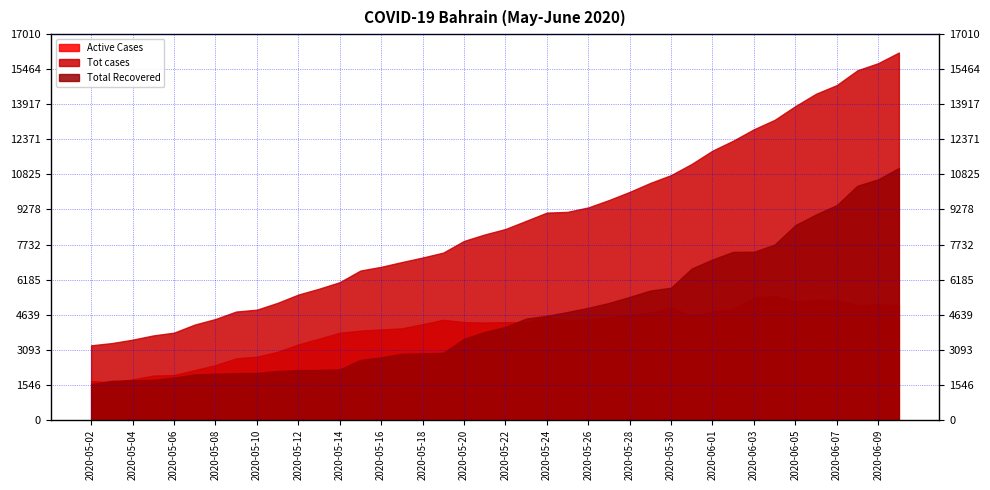

Reading left to right, extract all data points from this chart.

Active Cases: 2020-05-02=1708	2020-05-03=1657	2020-05-04=1781	2020-05-05=1950	2020-05-06=1974	2020-05-07=2191	2020-05-08=2408	2020-05-09=2711	2020-05-10=2783	2020-05-11=2997	2020-05-12=3321	2020-05-13=3576	2020-05-14=3839	2020-05-15=3932	2020-05-16=3982	2020-05-17=4034	2020-05-18=4215	2020-05-19=4410	2020-05-20=4308	2020-05-21=4289	2020-05-22=4306	2020-05-23=4299	2020-05-24=4538	2020-05-25=4404	2020-05-26=4414	2020-05-27=4525	2020-05-28=4618	2020-05-29=4734	2020-05-30=4952	2020-05-31=4596	2020-06-01=4782	2020-06-02=4885	2020-06-03=5385	2020-06-04=5480	2020-06-05=5228	2020-06-06=5303	2020-06-07=5269	2020-06-08=5064	2020-06-09=5096	2020-06-10=5060
Tot cases: 2020-05-02=3284	2020-05-03=3383	2020-05-04=3533	2020-05-05=3720	2020-05-06=3842	2020-05-07=4199	2020-05-08=4444	2020-05-09=4774	2020-05-10=4856	2020-05-11=5157	2020-05-12=5522	2020-05-13=5780	2020-05-14=6069	2020-05-15=6582	2020-05-16=6747	2020-05-17=6956	2020-05-18=7156	2020-05-19=7374	2020-05-20=7888	2020-05-21=8174	2020-05-22=8414	2020-05-23=8774	2020-05-24=9138	2020-05-25=9171	2020-05-26=9366	2020-05-27=9692	2020-05-28=10052	2020-05-29=10449	2020-05-30=10793	2020-05-31=11288	2020-06-01=11871	2020-06-02=12311	2020-06-03=12815	2020-06-04=13229	2020-06-05=13835	2020-06-06=14383	2020-06-07=14763	2020-06-08=15417	2020-06-09=15731	2020-06-10=16200
Total Recovered: 2020-05-02=1568	2020-05-03=1718	2020-05-04=1744	2020-05-05=1762	2020-05-06=1860	2020-05-07=2000	2020-05-08=2028	2020-05-09=2055	2020-05-10=2065	2020-05-11=2152	2020-05-12=2192	2020-05-13=2195	2020-05-14=2220	2020-05-15=2640	2020-05-16=2753	2020-05-17=2910	2020-05-18=2929	2020-05-19=2952	2020-05-20=3568	2020-05-21=3873	2020-05-22=4096	2020-05-23=4462	2020-05-24=4587	2020-05-25=4753	2020-05-26=4938	2020-05-27=5152	2020-05-28=5419	2020-05-29=5700	2020-05-30=5826	2020-05-31=6673	2020-06-01=7070	2020-06-02=7407	2020-06-03=7410	2020-06-04=7728	2020-06-05=8585	2020-06-06=9056	2020-06-07=9468	2020-06-08=10326	2020-06-09=10606	2020-06-10=11109